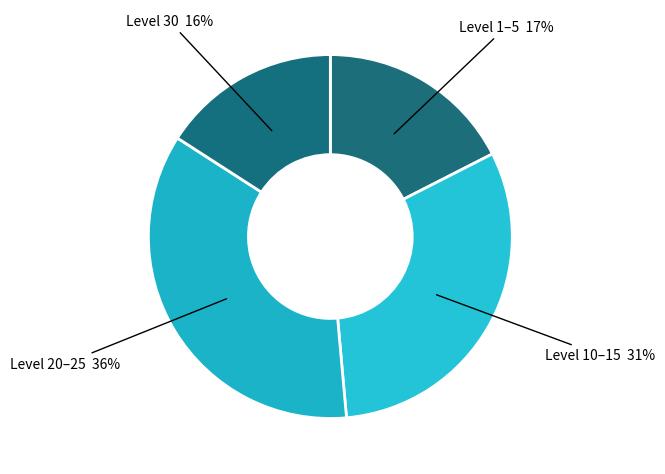

To the nearest percent, what is the combined percentage of Level 20–25 and Level 1–5?

53%